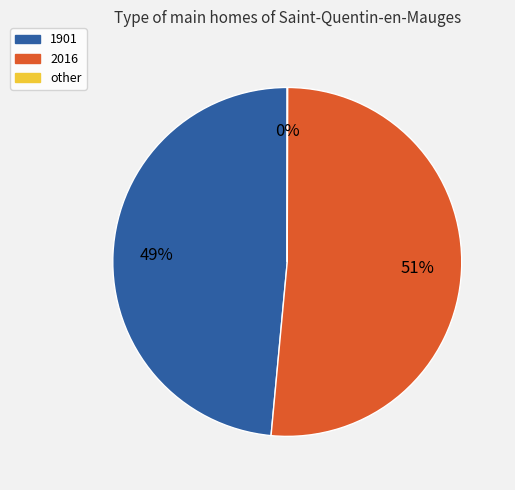

Is there a majority slice in this chart?

Yes